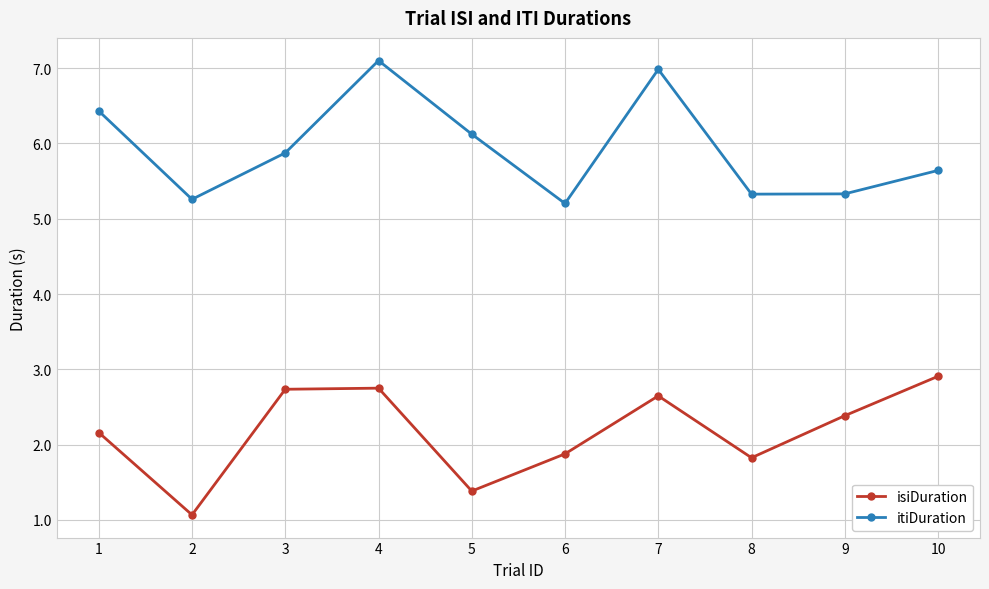

Reading left to right, list all the values displayed in this chart.

isiDuration: 2.2	1.1	2.7	2.7	1.4	1.9	2.6	1.8	2.4	2.9
itiDuration: 6.4	5.3	5.9	7.1	6.1	5.2	7.0	5.3	5.3	5.6